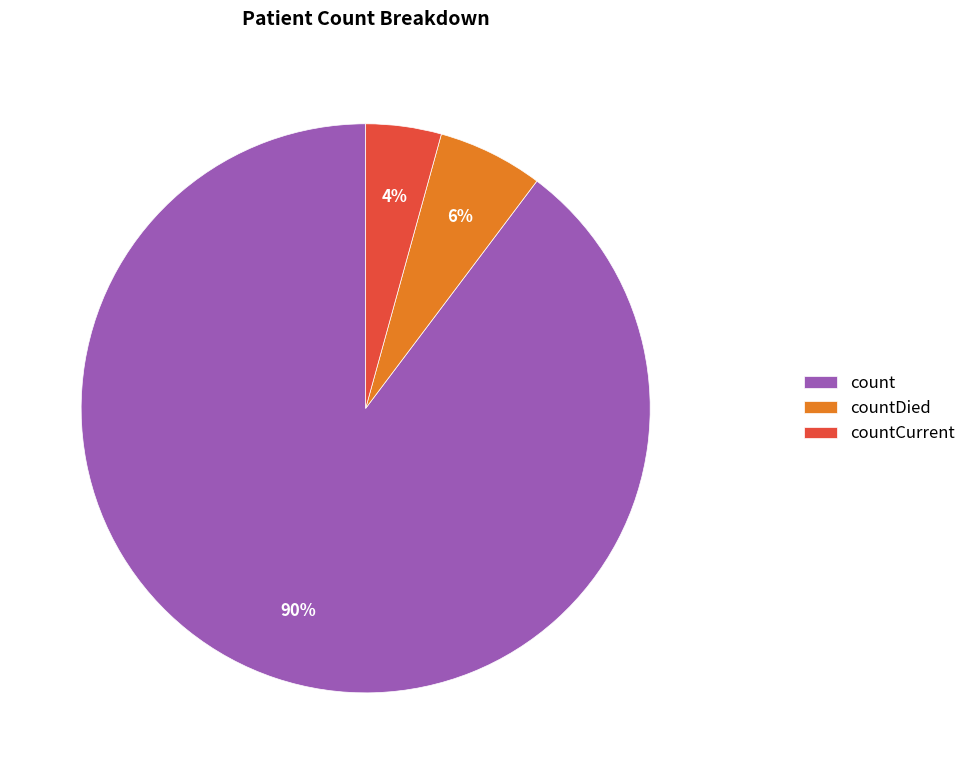

What is the majority slice?

count